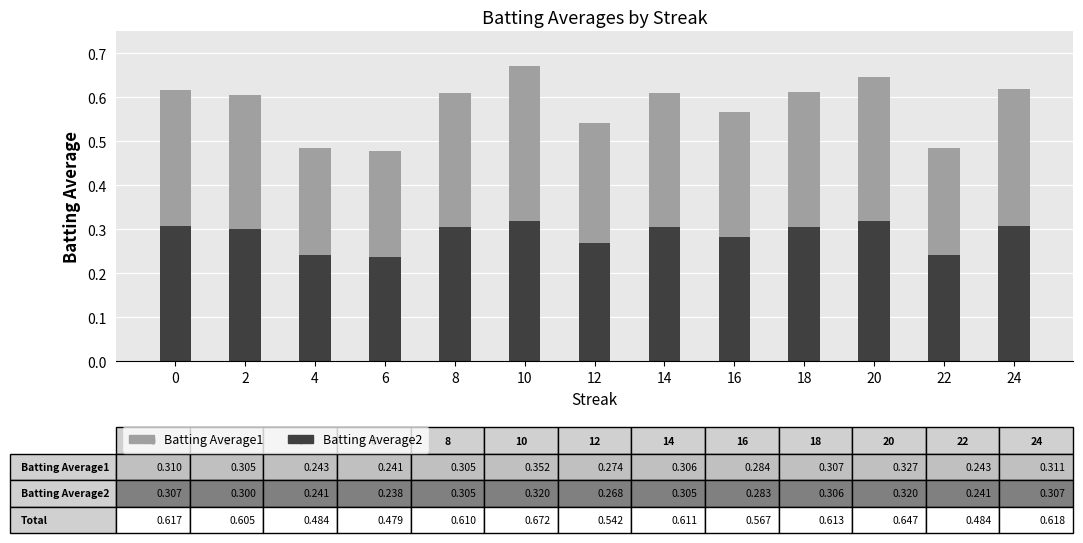

True or false: Batting Average2 has a value of 0.4 at 6.

False